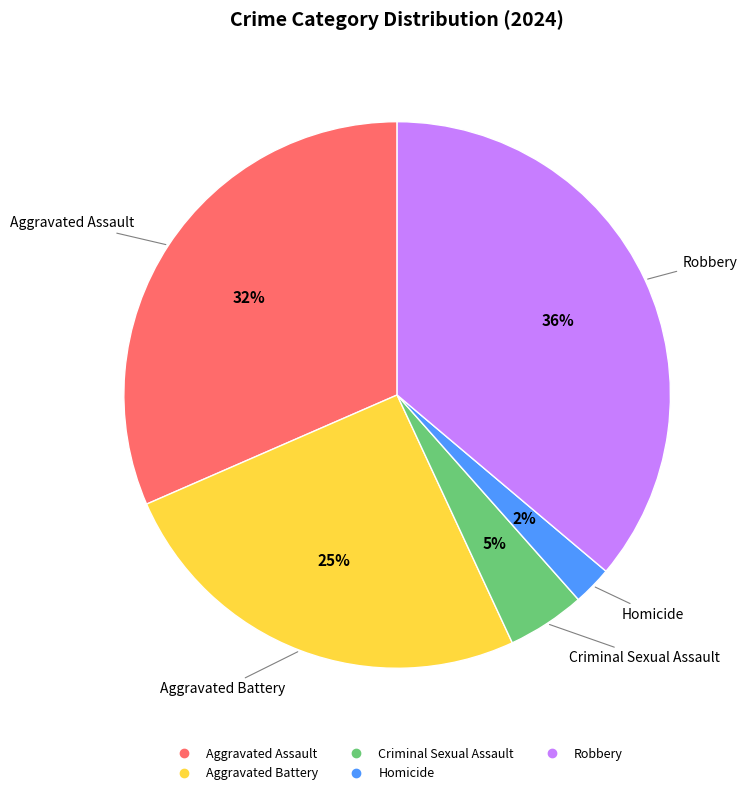

Rank the categories by value from lowest to highest.

Homicide, Criminal Sexual Assault, Aggravated Battery, Aggravated Assault, Robbery